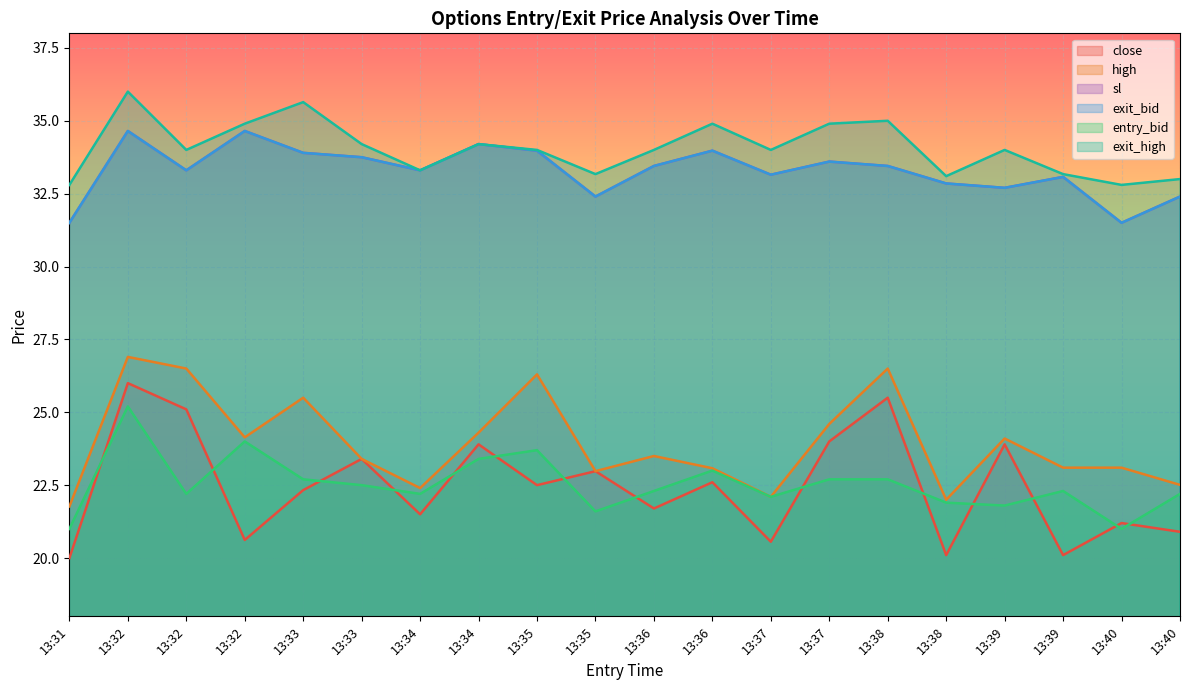

What is the difference between the maximum and minimum values in the exit_high series?

3.2